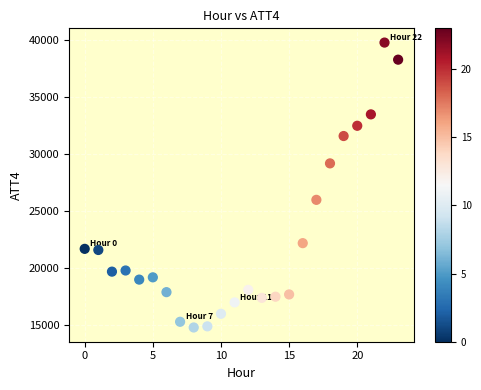

What is the range of Y values (max minus min)?

25000